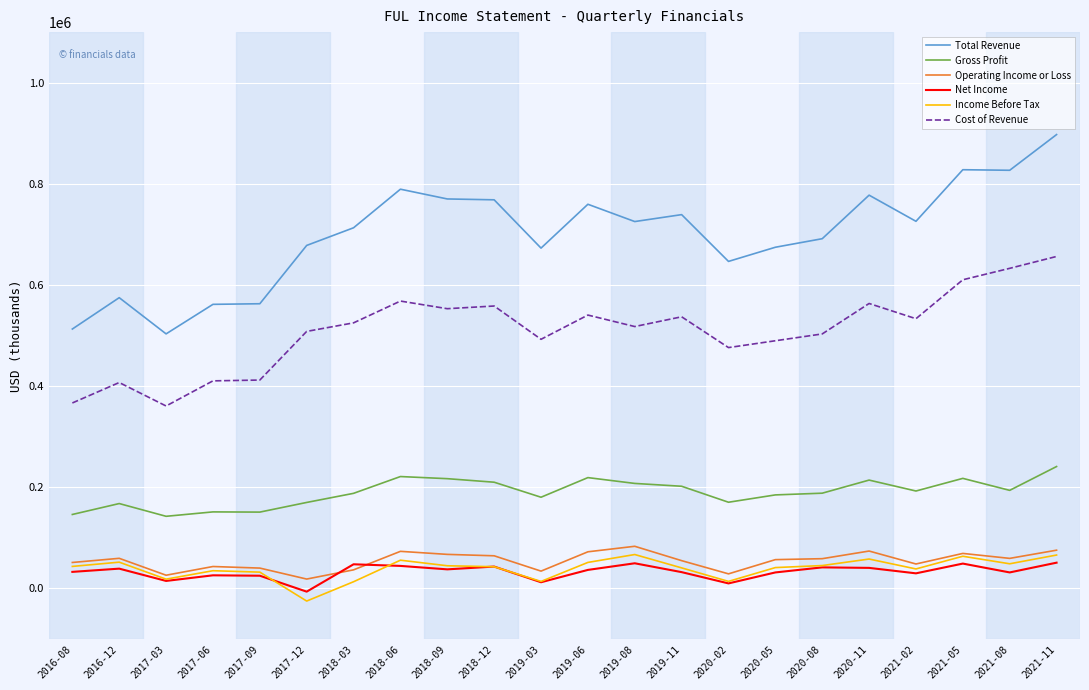

What is the lowest value of the Cost of Revenue series?

360700